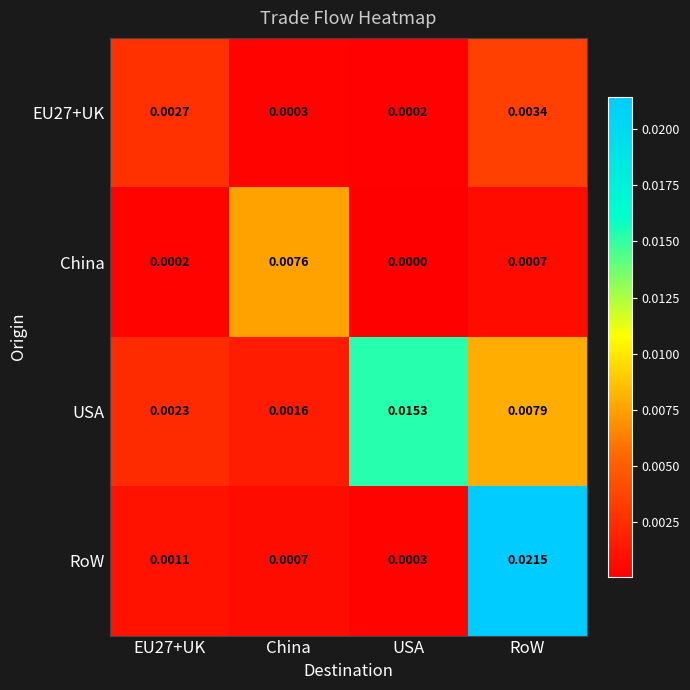

Which series has the largest range (max minus min)?

RoW